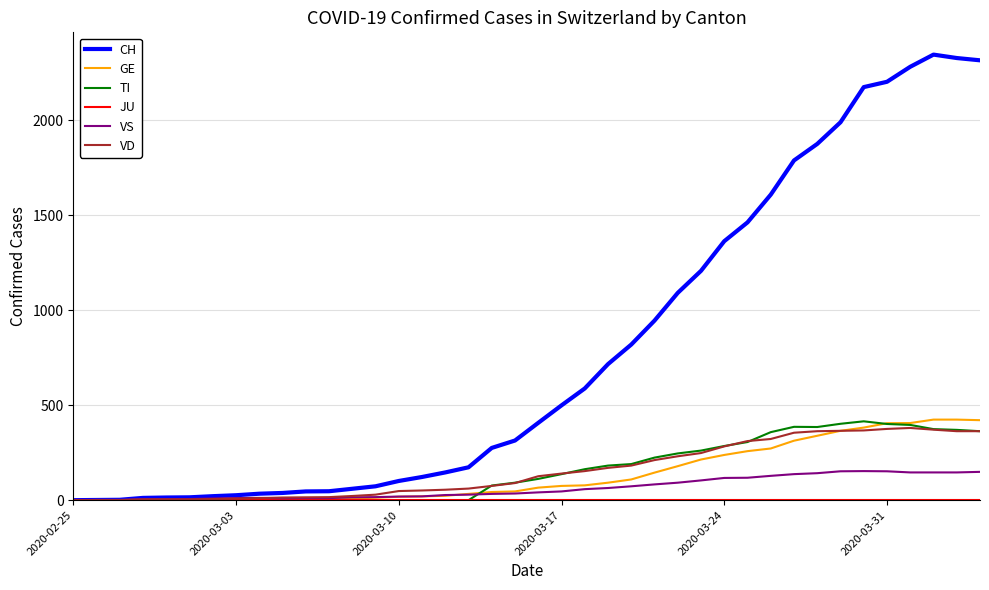

Which series has the largest range (max minus min)?

CH